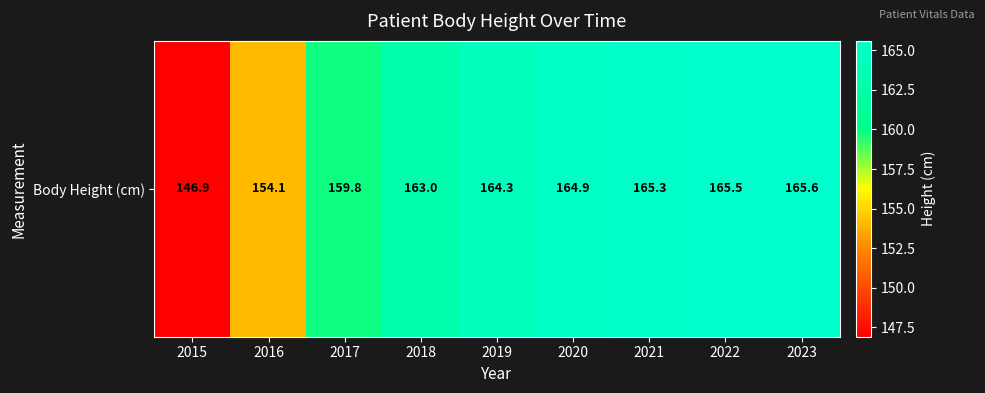

Where does the data first go above 164?

2019